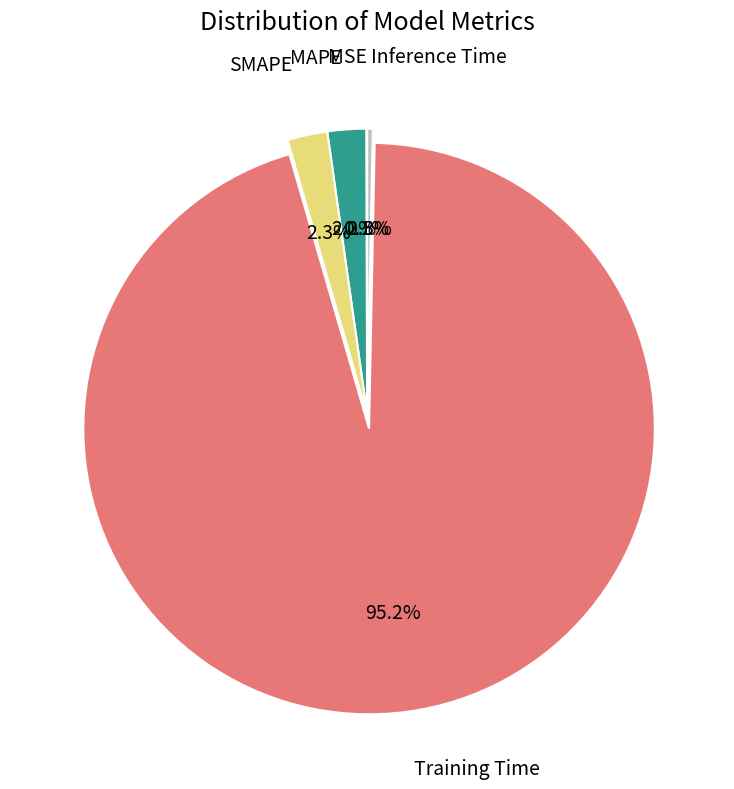

True or false: MAPE accounts for 2% of the total.

True